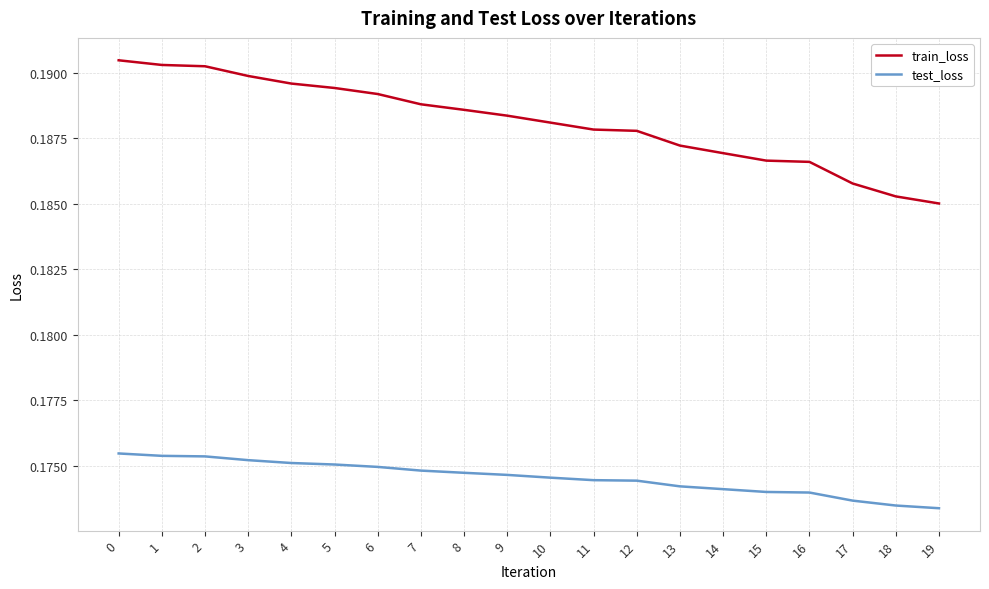

The test_loss series shows 0.3 at 19. True or false?

False